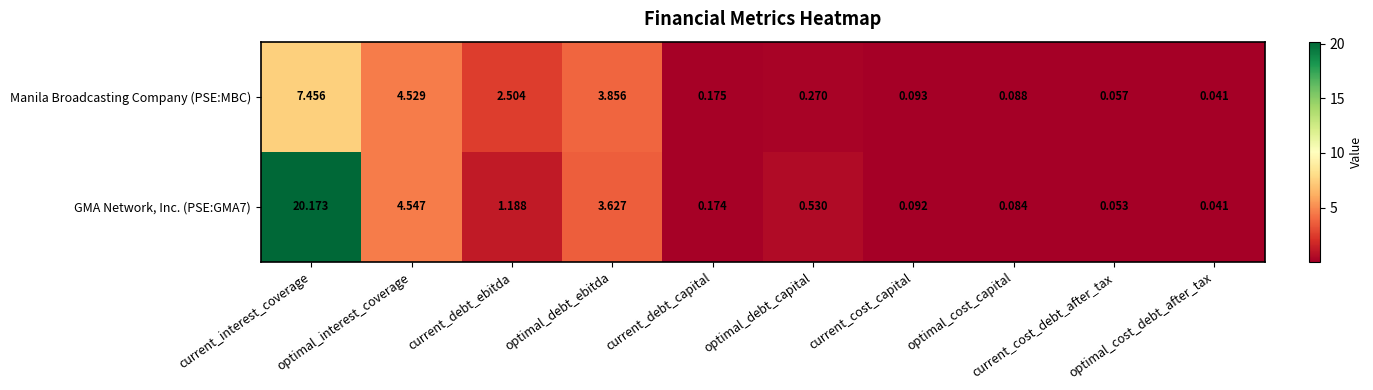

Which series has the largest total across all categories?

GMA Network, Inc. (PSE:GMA7)